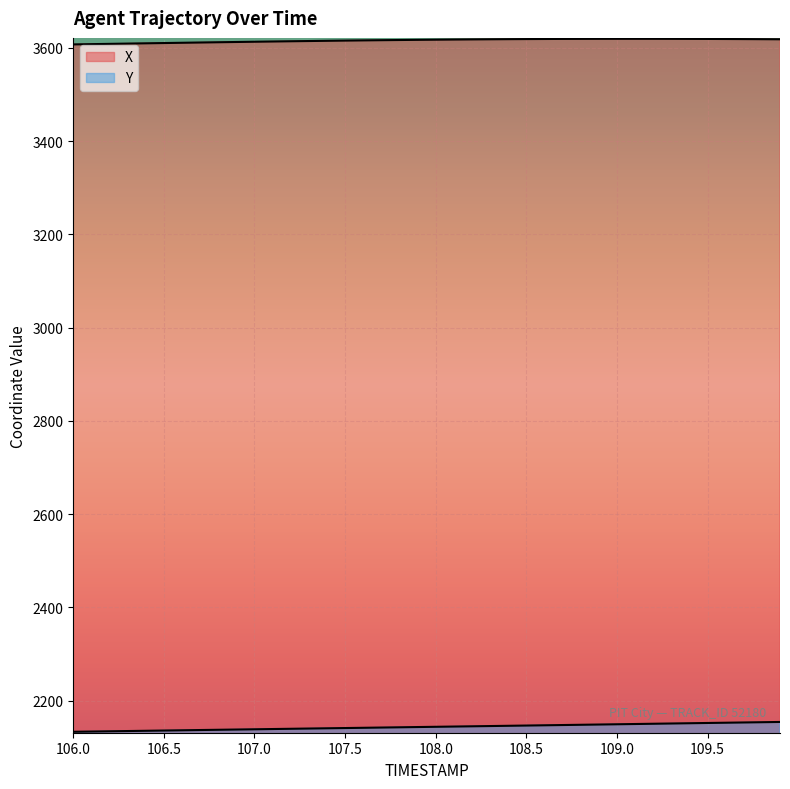

Which series has the widest spread of values?

Y